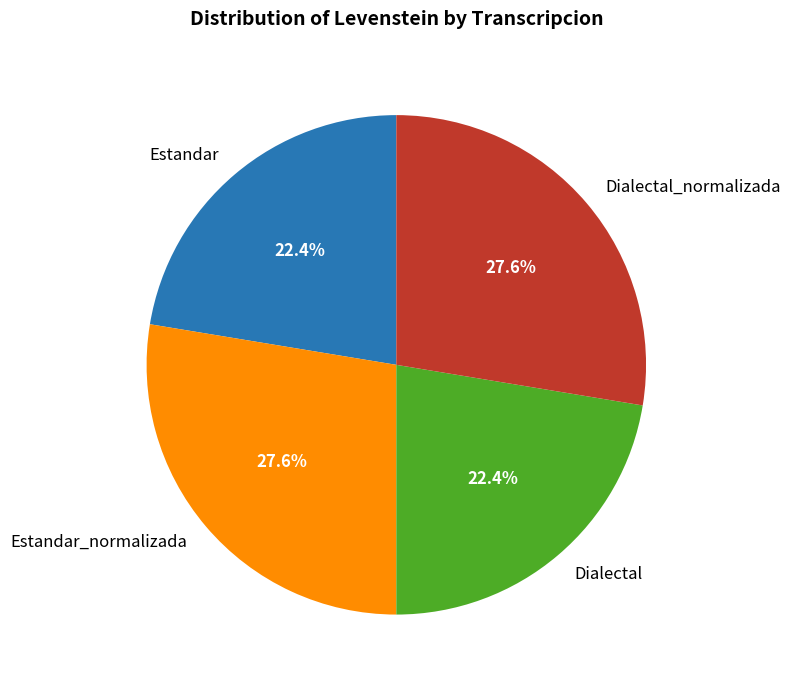

Which has a higher value, Estandar_normalizada or Dialectal?

Estandar_normalizada